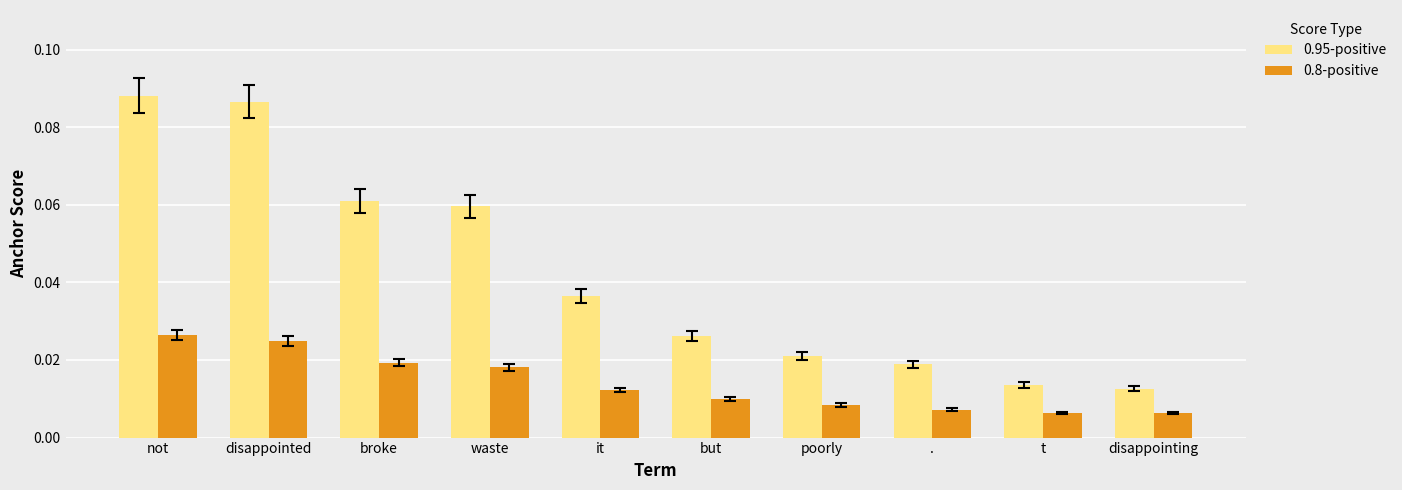

What position from the left is it?

5